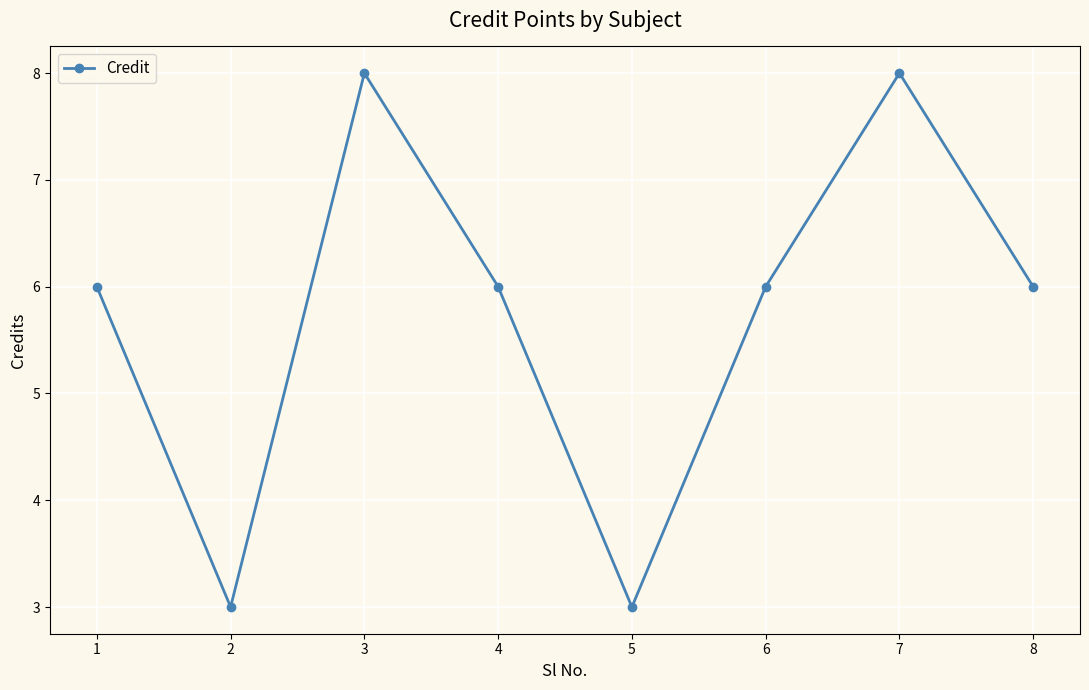

What is the maximum value shown in the chart?

8